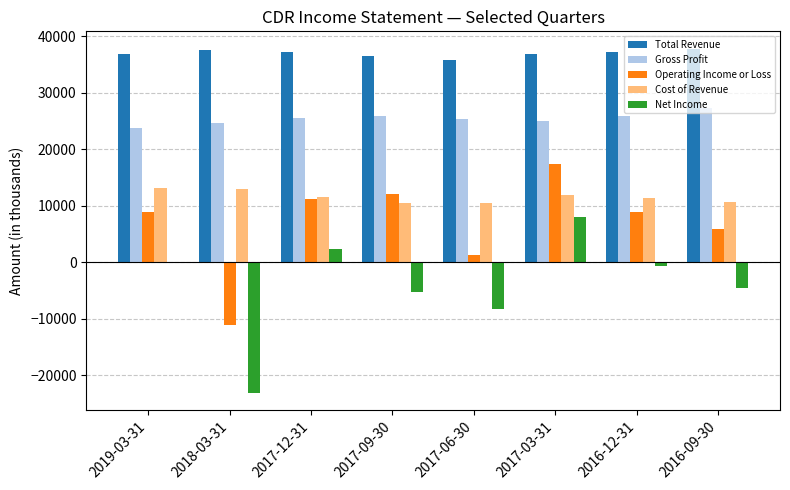

What is the difference between the Operating Income or Loss values at 2017-09-30 and 2017-03-31?

5400